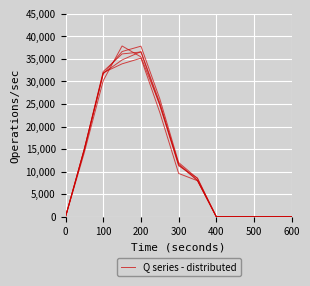

What is the difference between the maximum and minimum values?

36537.8